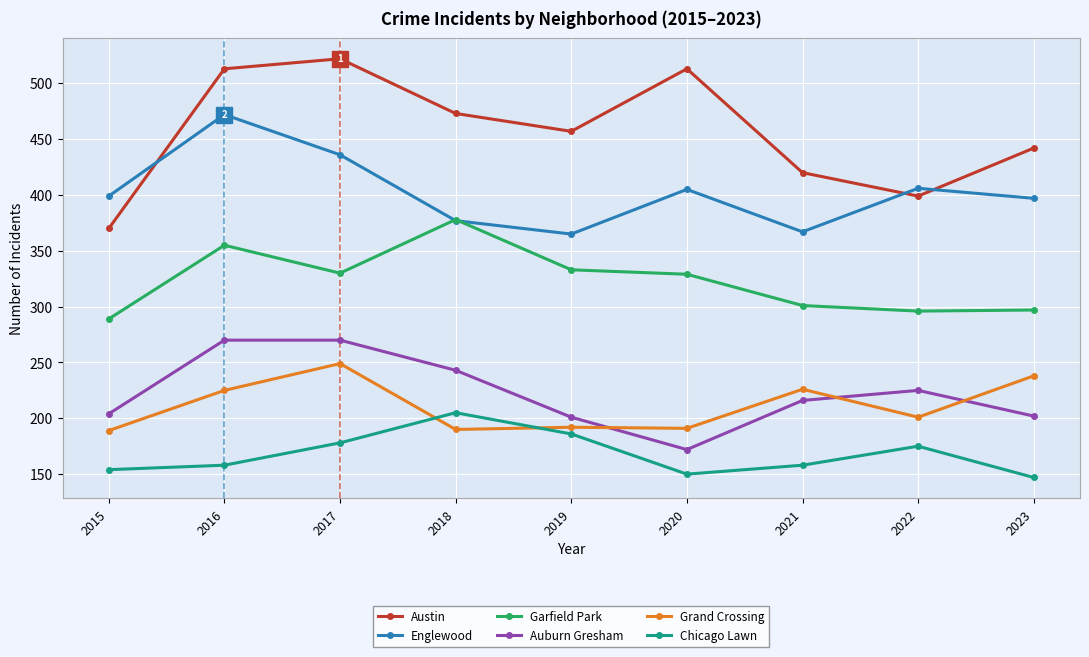

What is the maximum value shown in the chart?

522